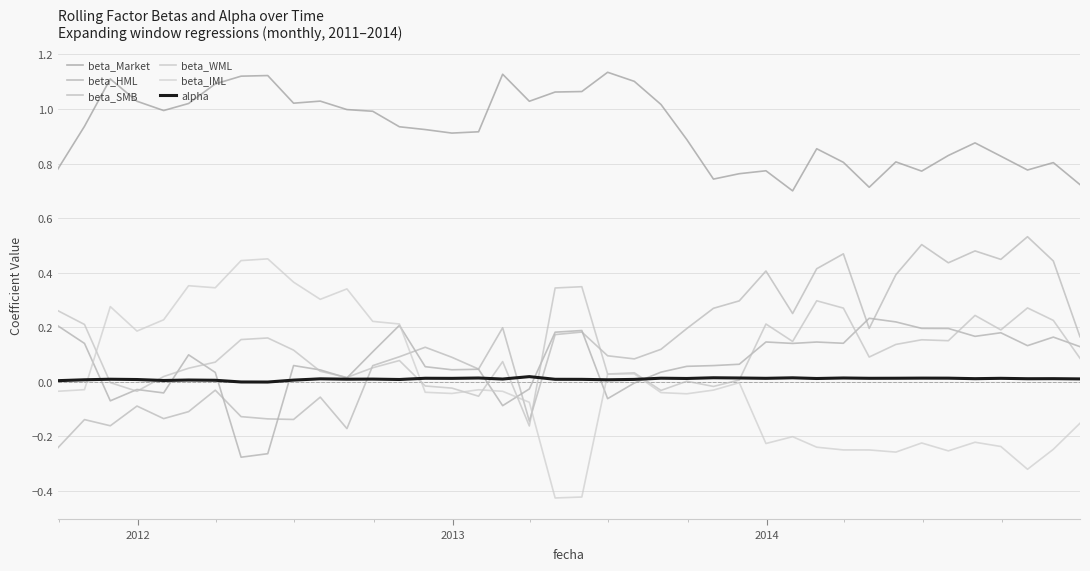

Which series has the largest total across all categories?

beta_Market